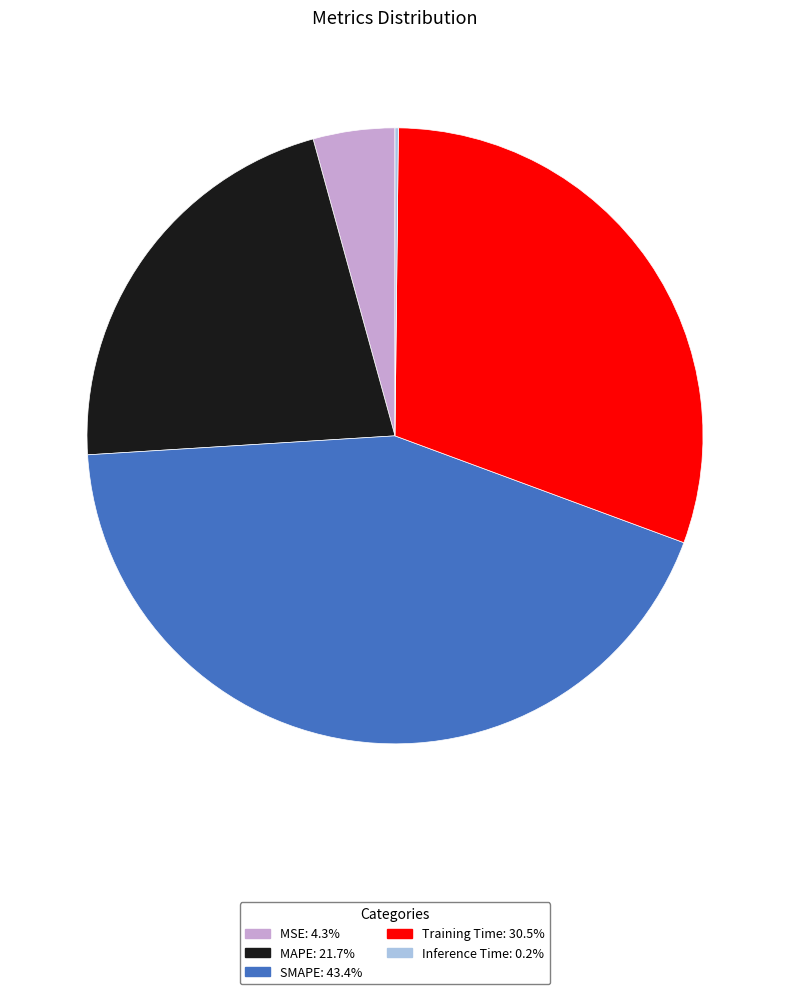

Approximately how many times larger is the value at Training Time compared to MAPE?

1.4